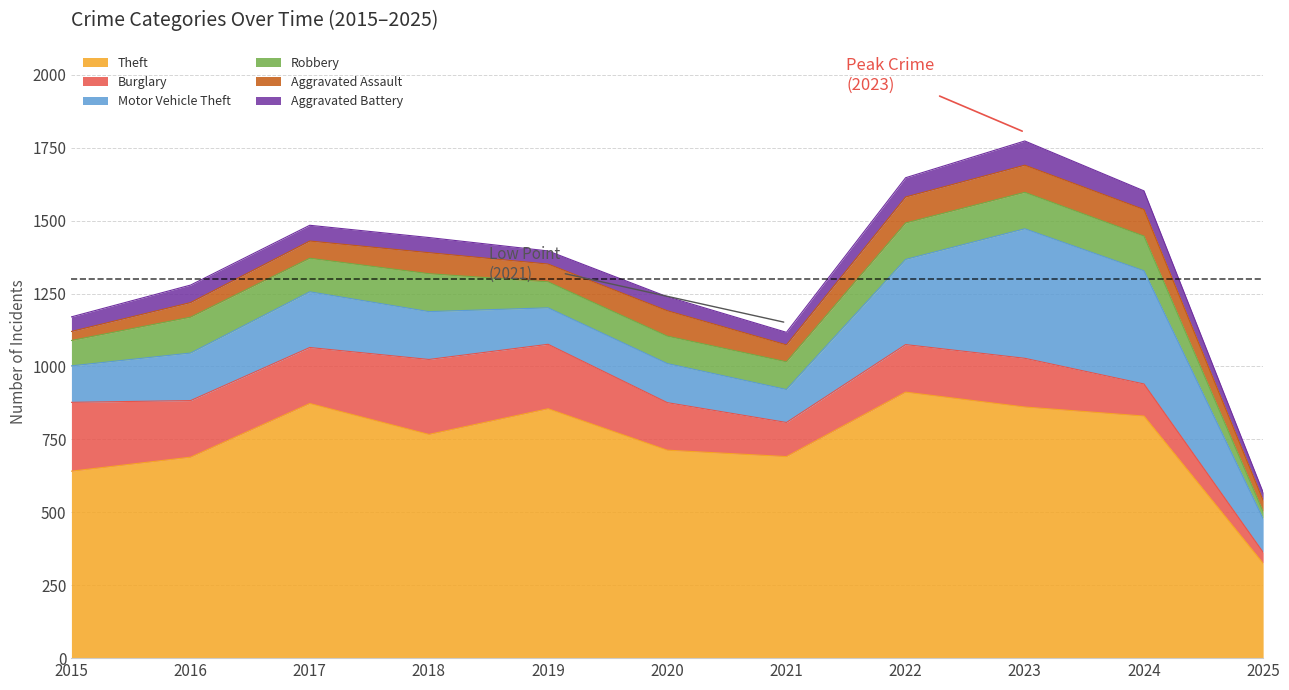

At which label does Aggravated Assault first exceed 61?

2018